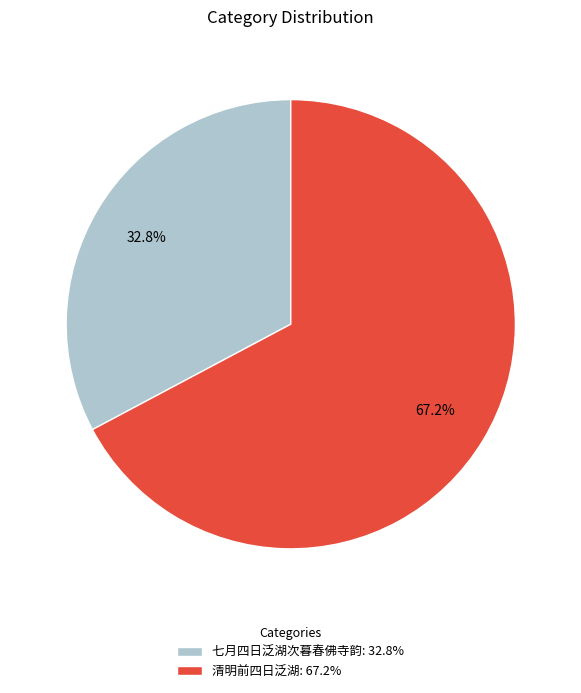

How many slices are in this pie chart?

2